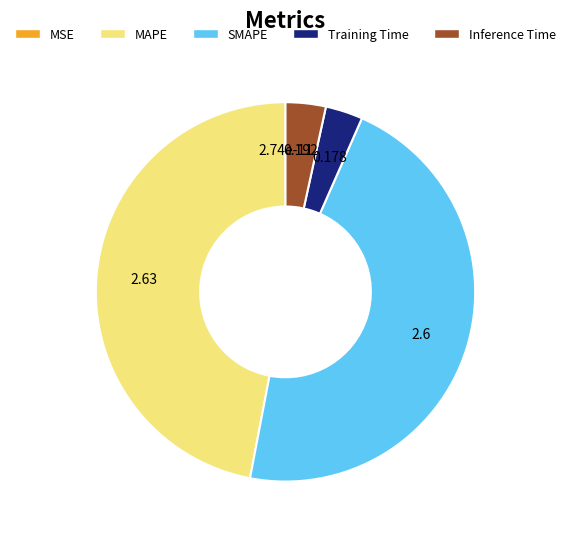

The MAPE slice represents 37% of the pie. True or false?

False